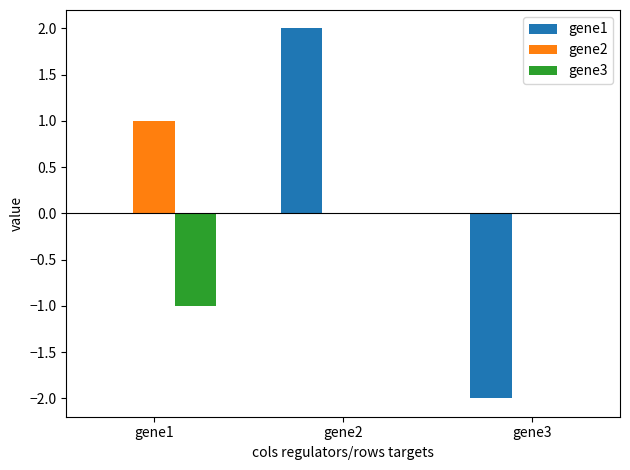

What are all the series names shown in the legend?

gene1, gene2, gene3